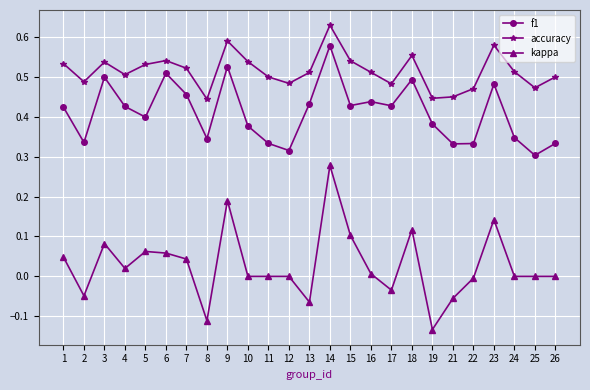

What is the sum of all accuracy values?

12.9